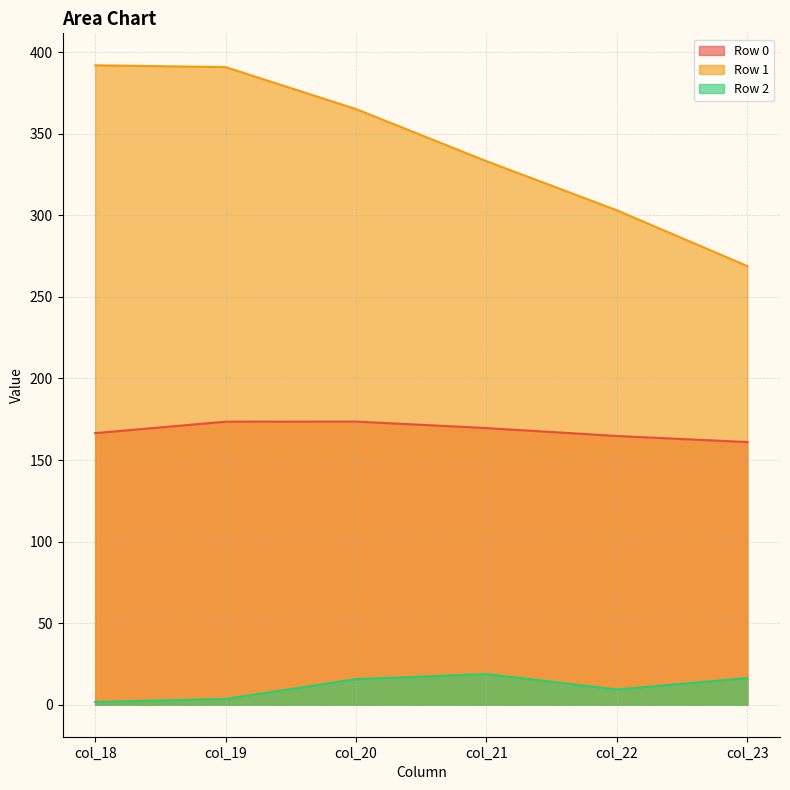

The value of Row 0 at col_21 is 107.8. True or false?

False